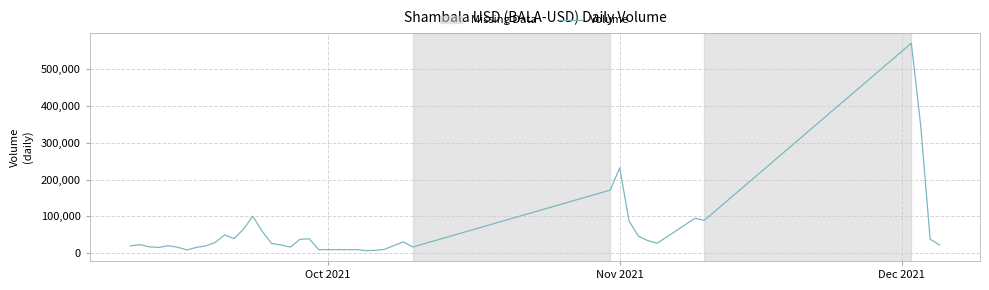

What is the difference between the maximum and minimum values?

564143